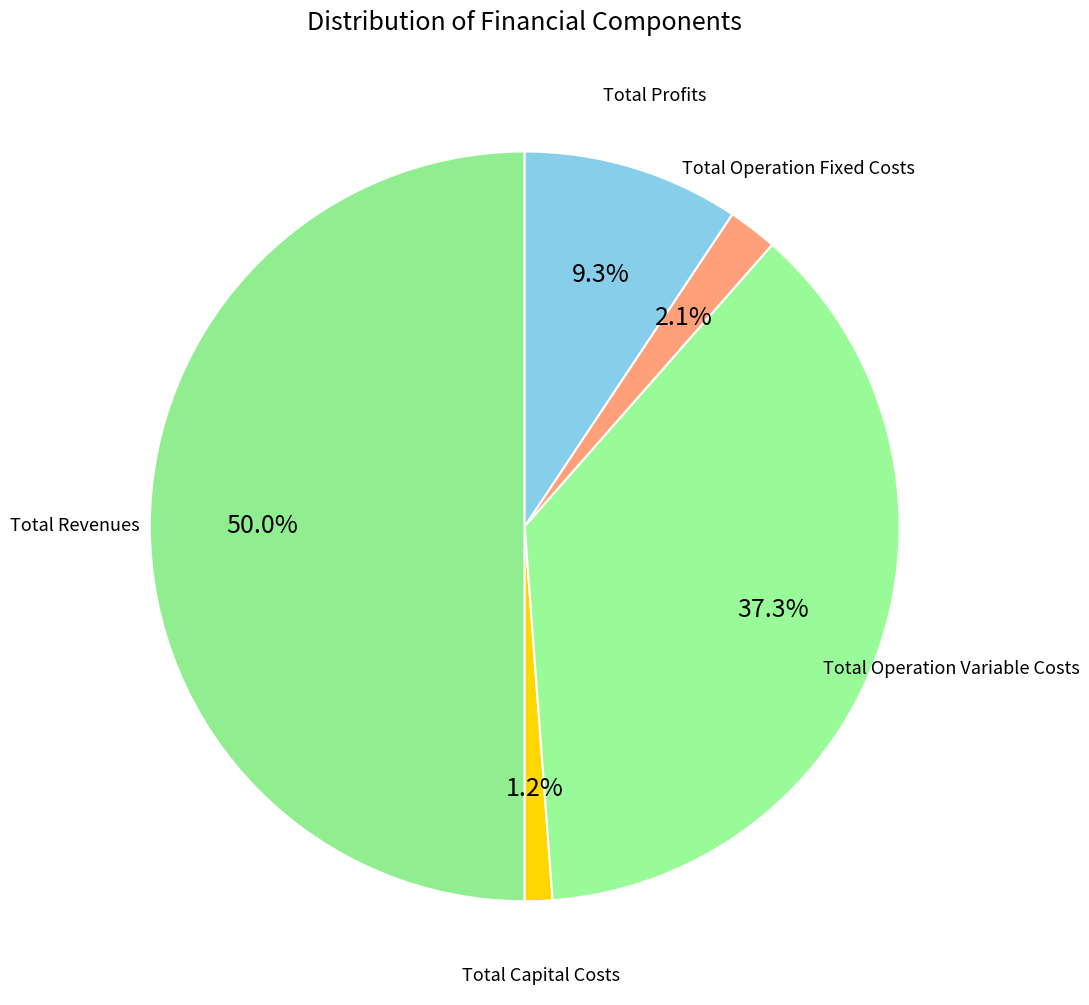

How many segments does this pie chart have?

5